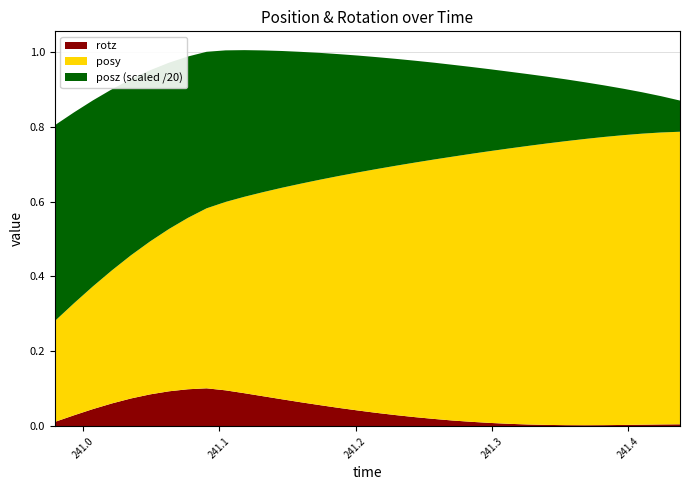

What are all the series names shown in the legend?

rotz, posy, posz (scaled /20)